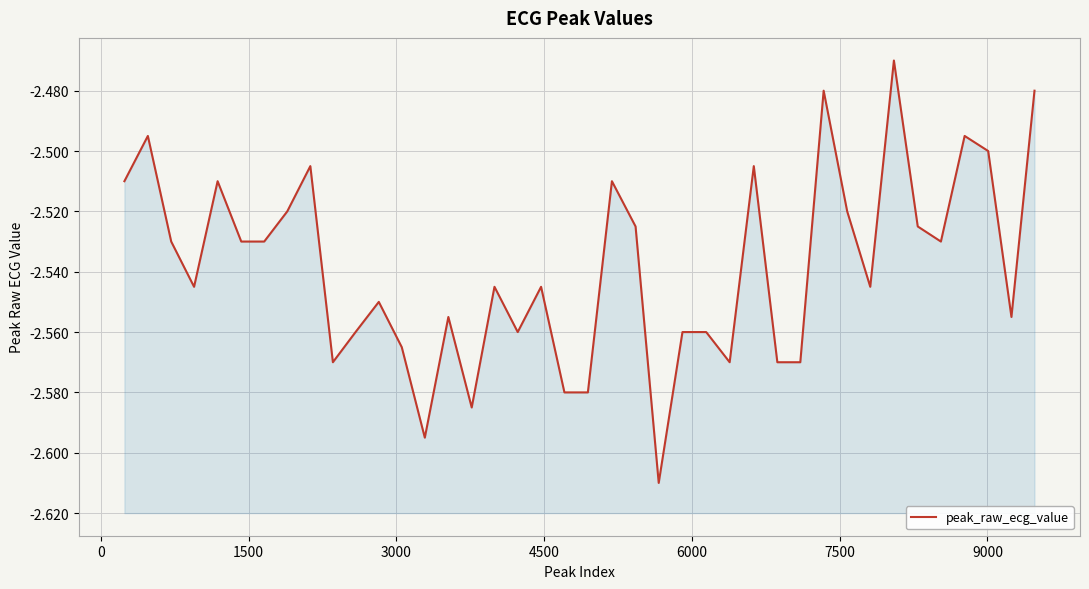

Reading right to left, what are all the values shown in this chart?

-2.5	-2.6	-2.5	-2.5	-2.5	-2.5	-2.5	-2.5	-2.5	-2.5	-2.6	-2.6	-2.5	-2.6	-2.6	-2.6	-2.6	-2.5	-2.5	-2.6	-2.6	-2.5	-2.6	-2.5	-2.6	-2.6	-2.6	-2.6	-2.5	-2.6	-2.6	-2.5	-2.5	-2.5	-2.5	-2.5	-2.5	-2.5	-2.5	-2.5